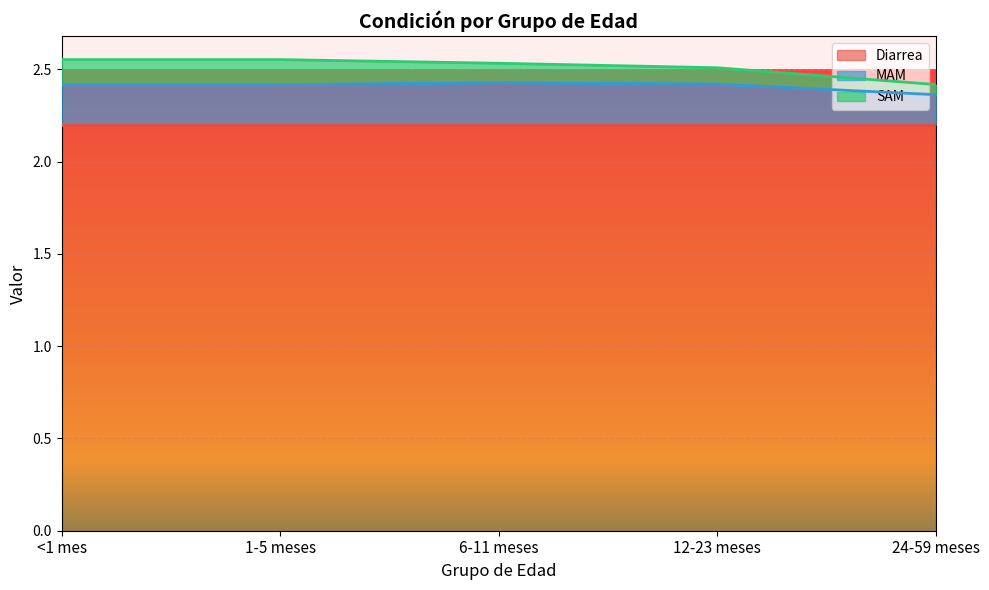

Reading left to right, extract all data points from this chart.

Diarrea: <1 mes=2.2	1-5 meses=2.2	6-11 meses=2.2	12-23 meses=2.2	24-59 meses=2.2
MAM: <1 mes=0.2	1-5 meses=0.2	6-11 meses=0.2	12-23 meses=0.2	24-59 meses=0.2
SAM: <1 mes=0.1	1-5 meses=0.1	6-11 meses=0.1	12-23 meses=0.1	24-59 meses=0.1